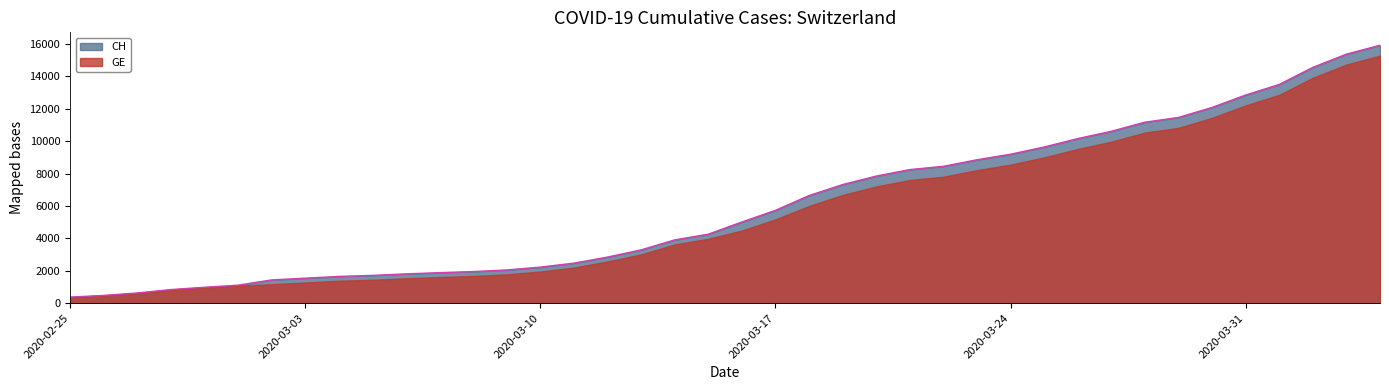

How many values exceed 5012?

19